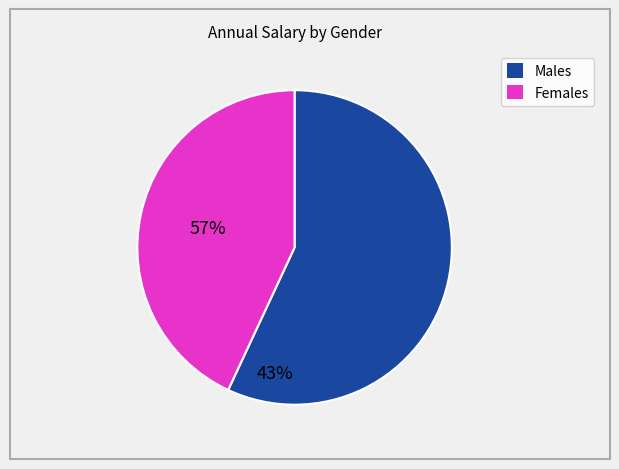

Is there any slice that represents more than half of the pie?

Yes